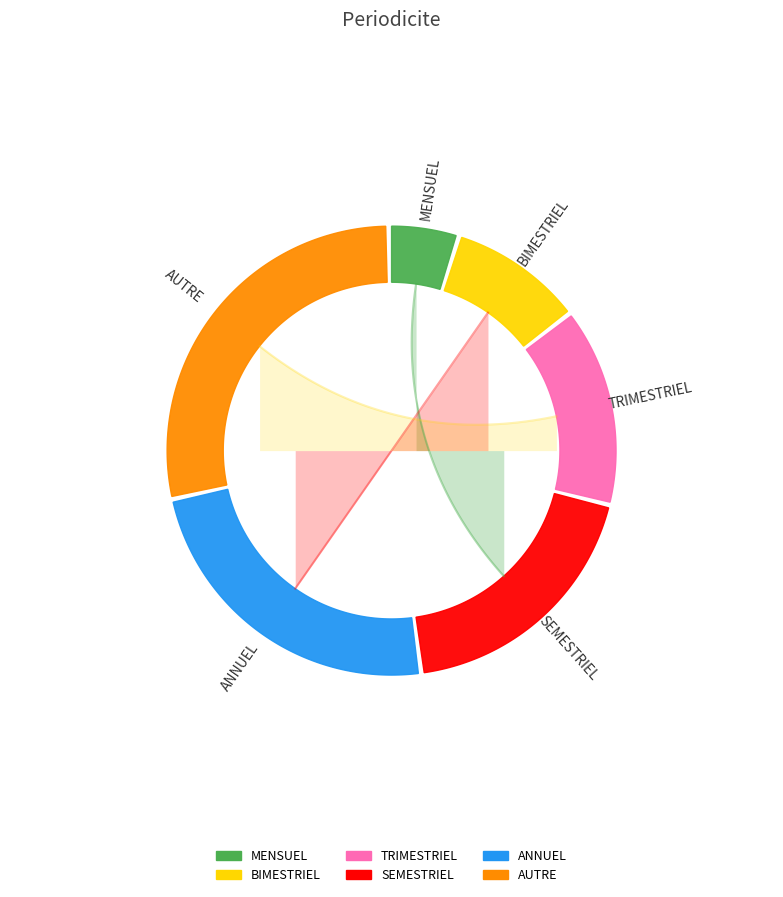

What is the ratio of the value at BIMESTRIEL to the value at AUTRE?

0.3